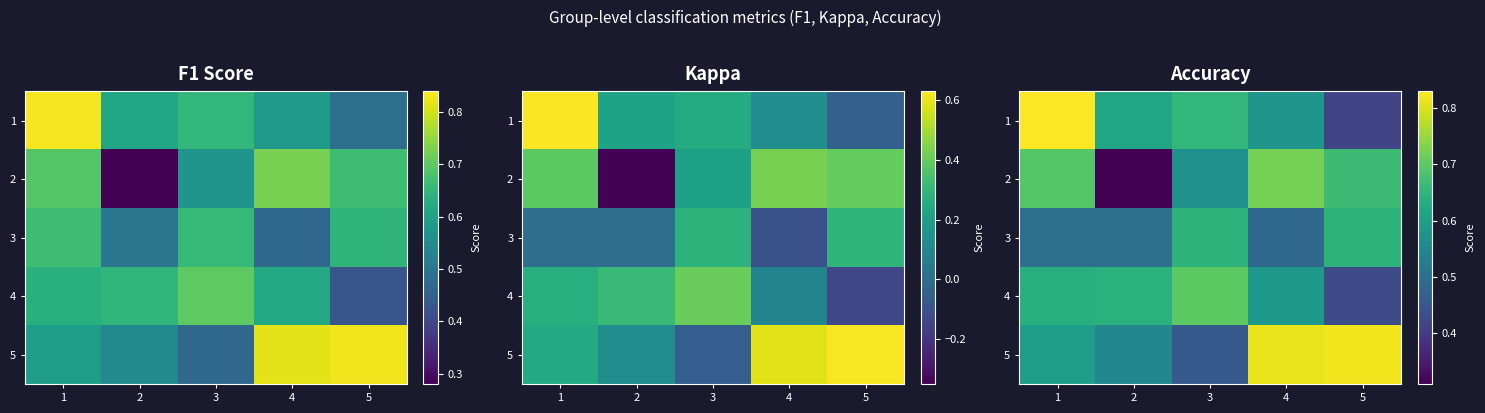

What is the difference between the maximum and minimum values in the 5 series?

0.4